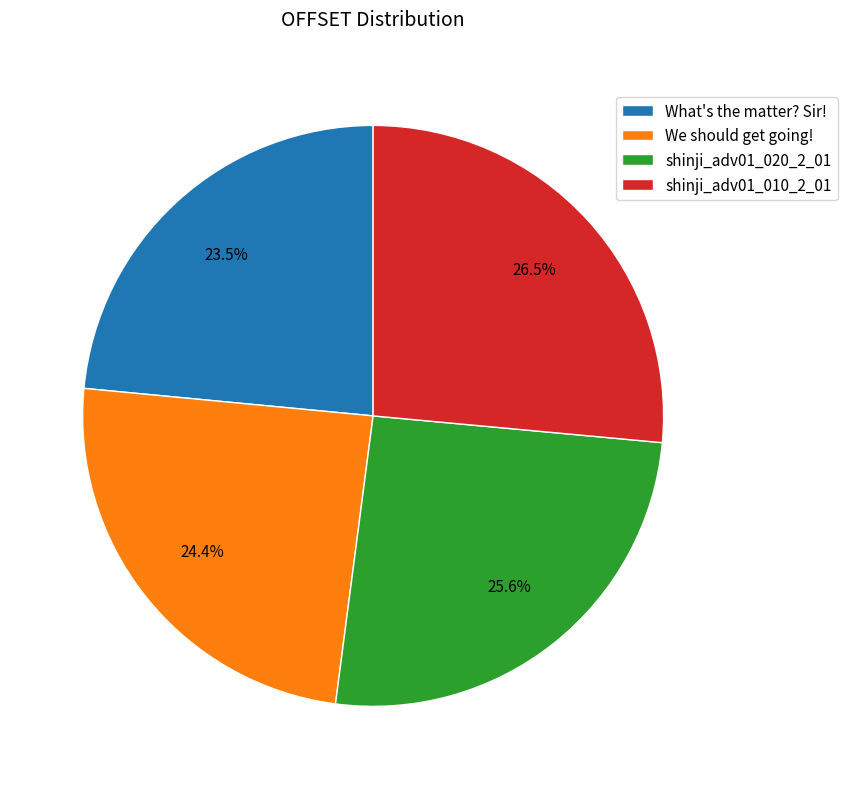

Which category has the biggest portion of the pie?

shinji_adv01_010_2_01